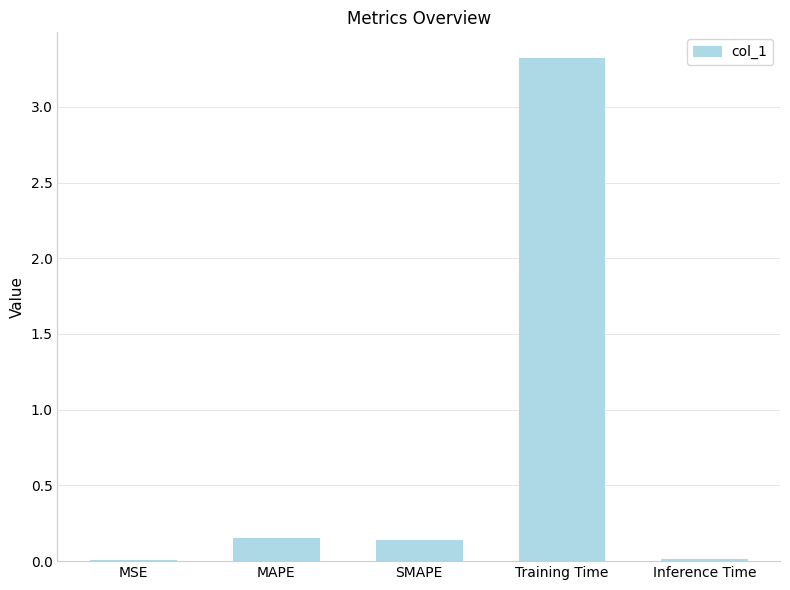

Which category has the highest value across all series?

Training Time